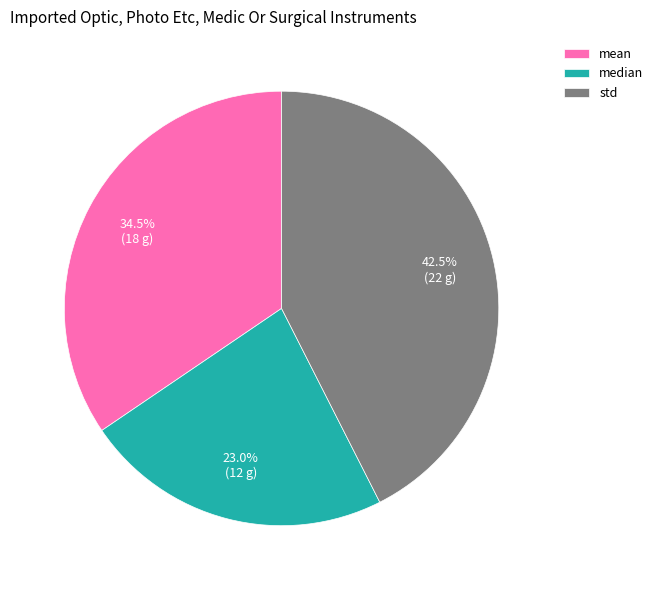

Rank the categories by value from highest to lowest.

std, mean, median